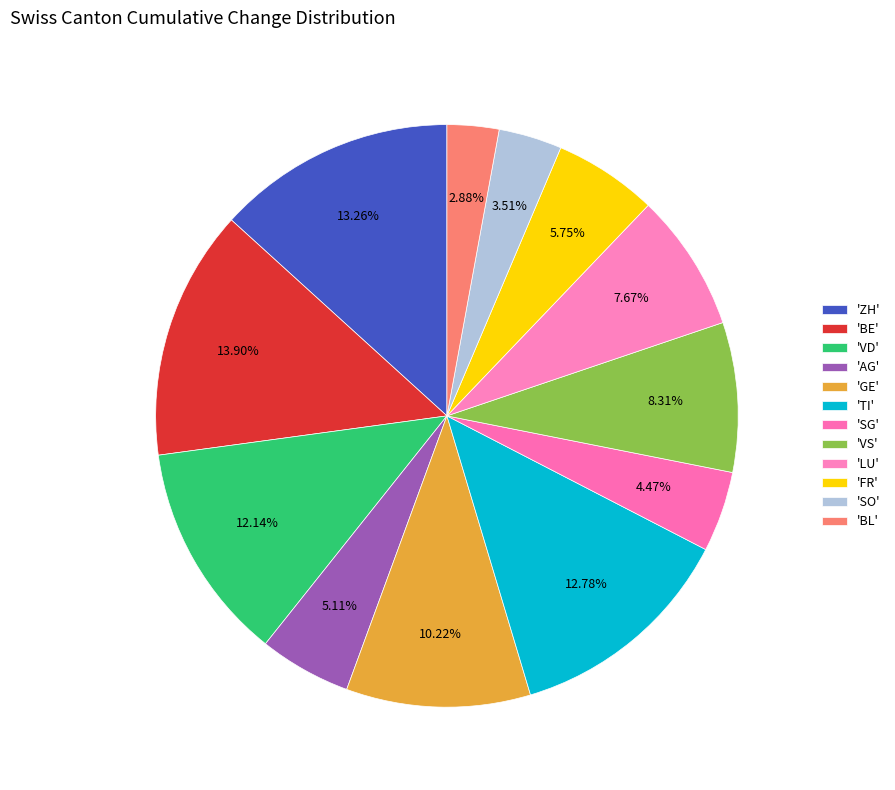

How many segments does this pie chart have?

12